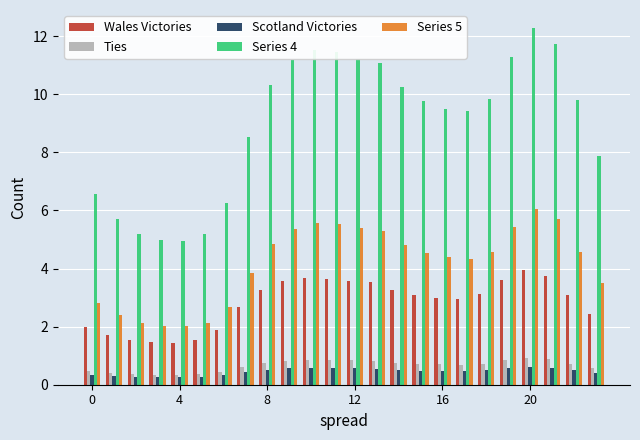

What are all the series names shown in the legend?

Wales Victories, Ties, Scotland Victories, Series 4, Series 5